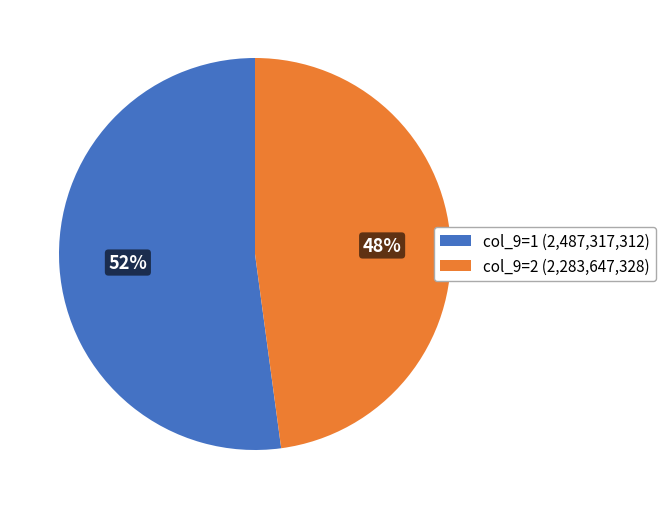

To the nearest percent, what is the difference between the col_9=1 (2,487,317,312) and col_9=2 (2,283,647,328) slice percentages?

4%